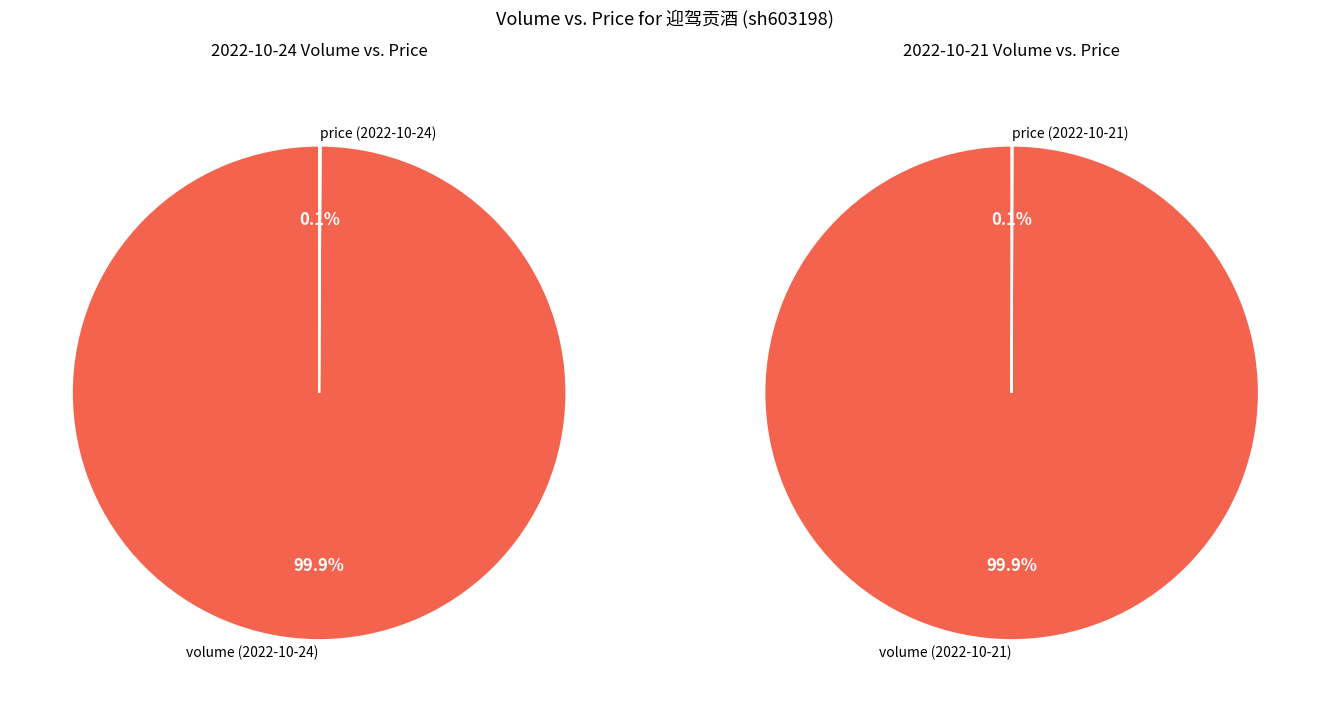

Which category has the biggest portion of the pie?

volume